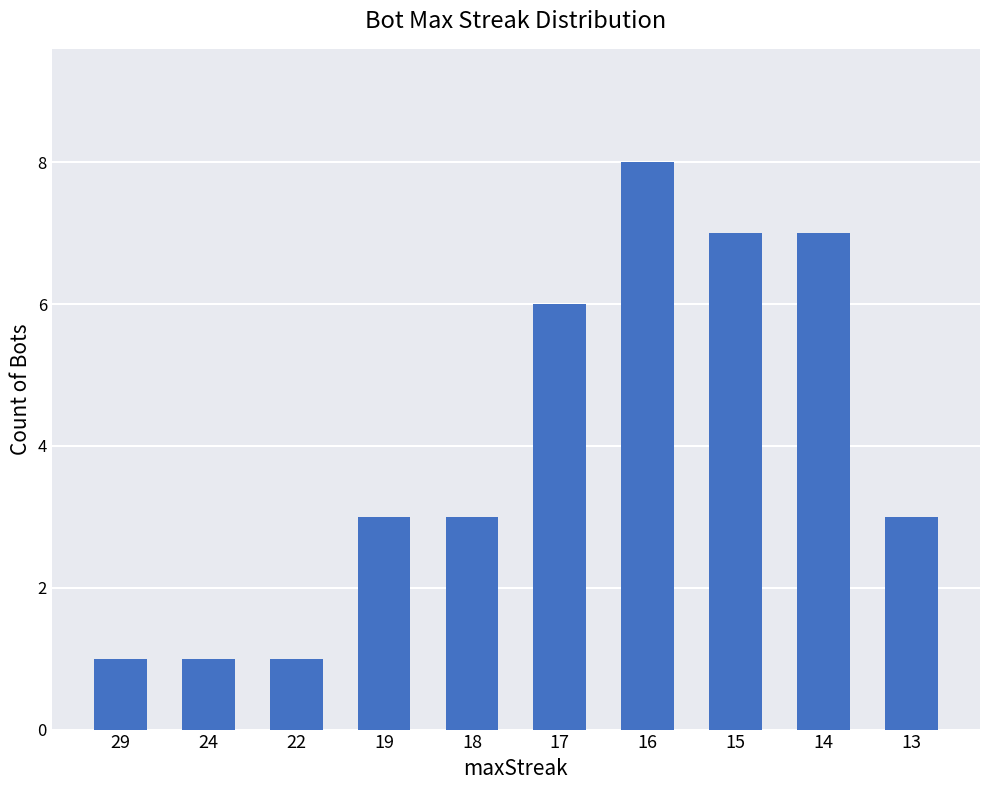

How many distinct data groups are displayed?

1